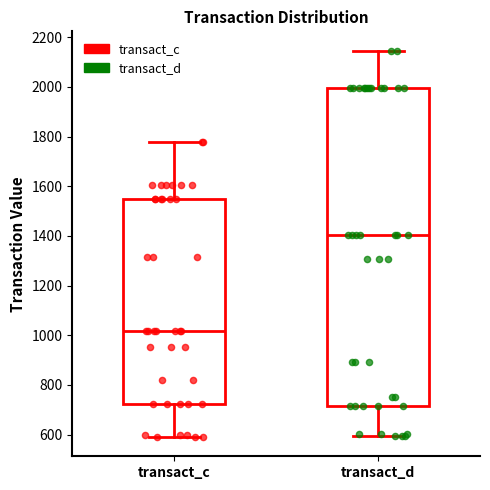

Which box's median line is the lowest?

transact_c